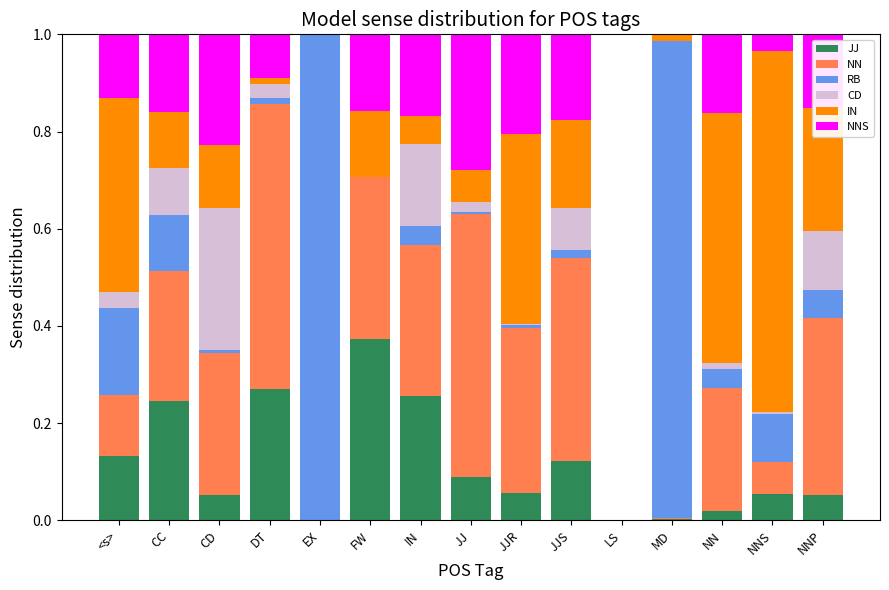

How many series are shown in this chart?

6